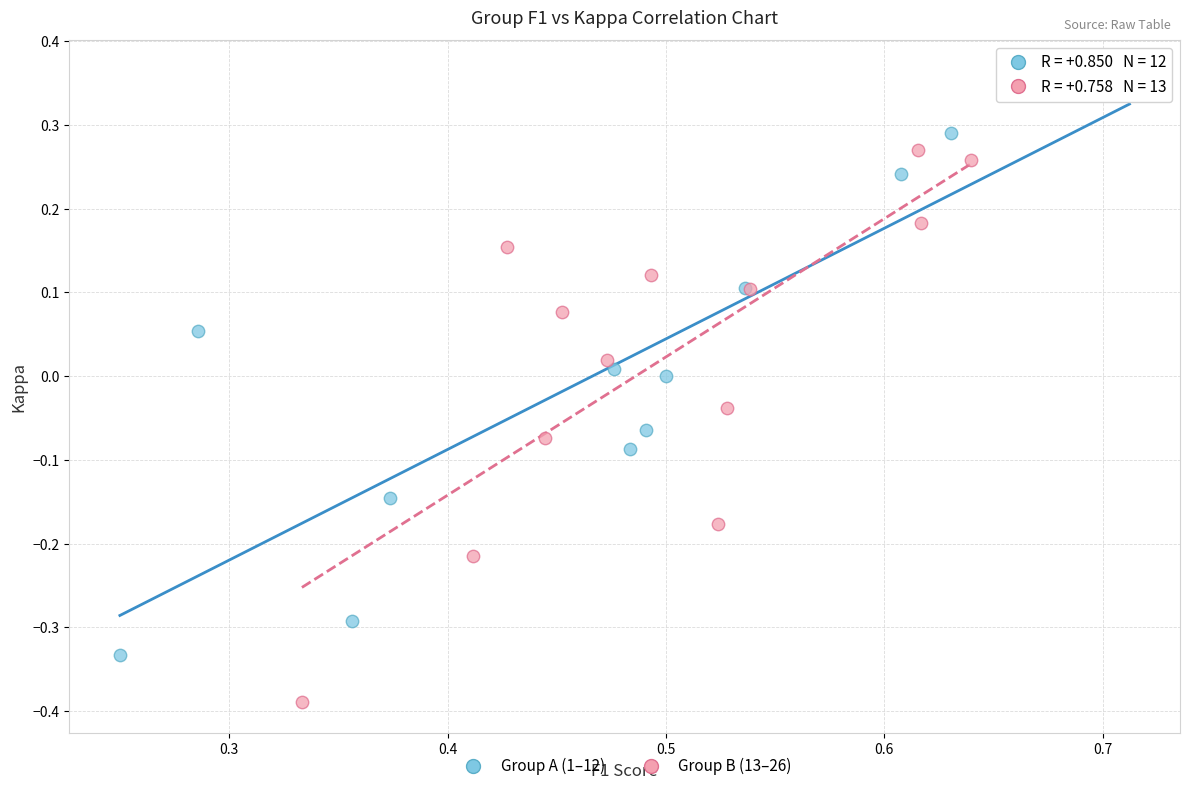

What are all the series names shown in the legend?

Group A (1–12), Group B (13–26)